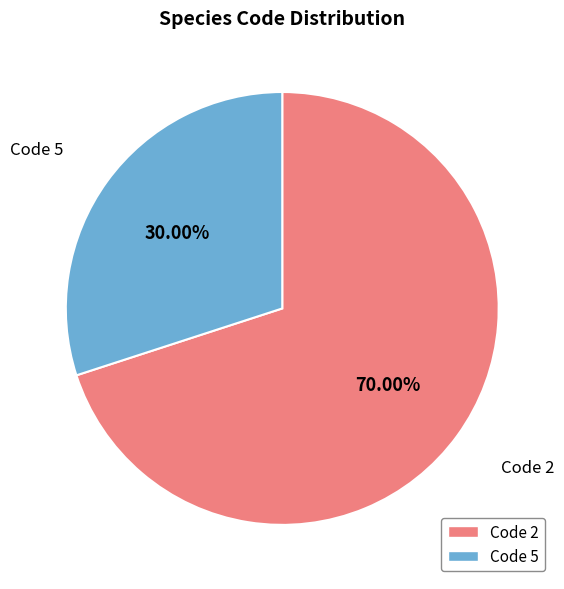

Is there any slice that represents more than half of the pie?

Yes